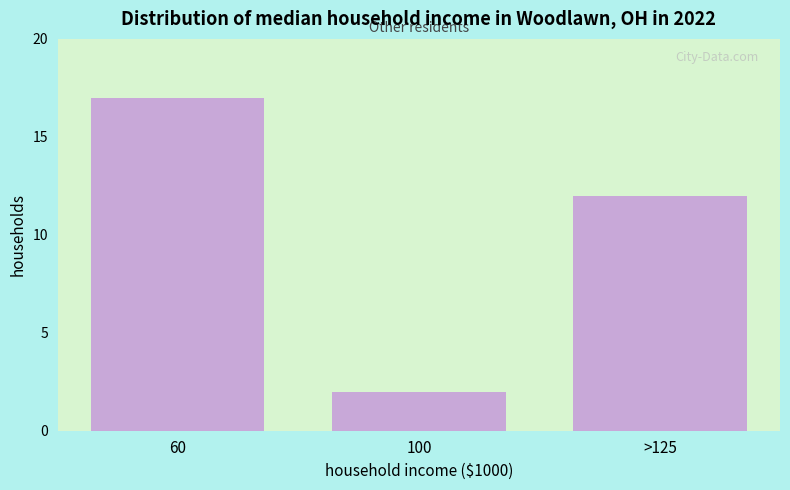

Reading left to right, extract all data points from this chart.

17	2	12